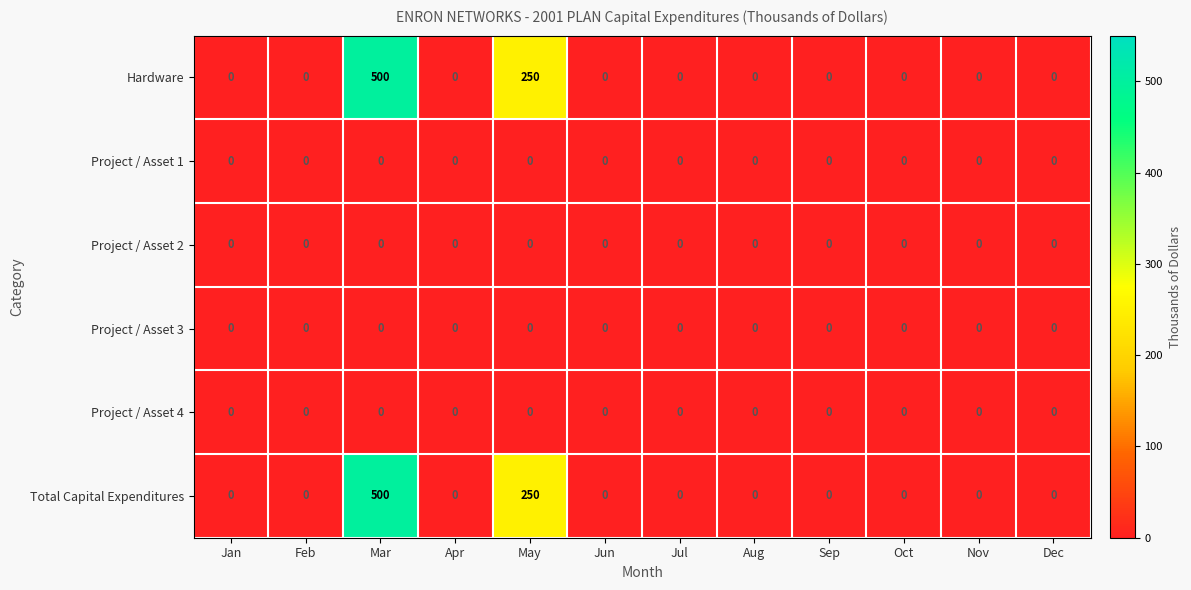

The Hardware series shows -296 at Nov. True or false?

False